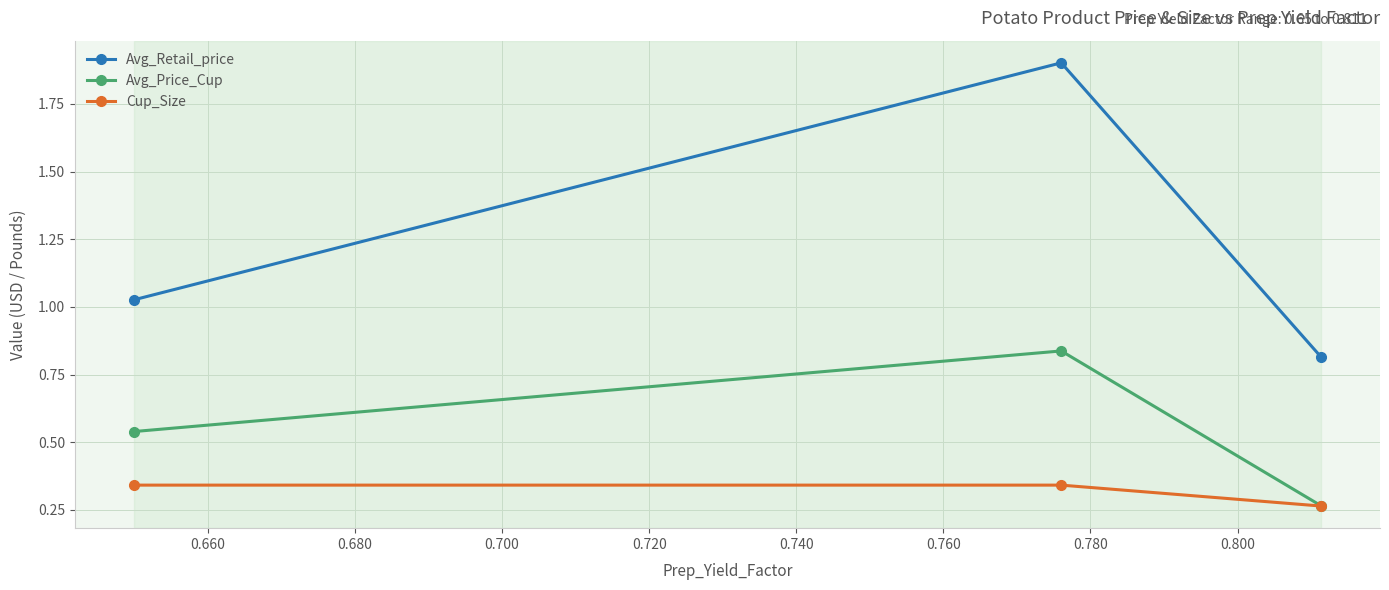

Count the Cup_Size values in the range 0 to 1.

3